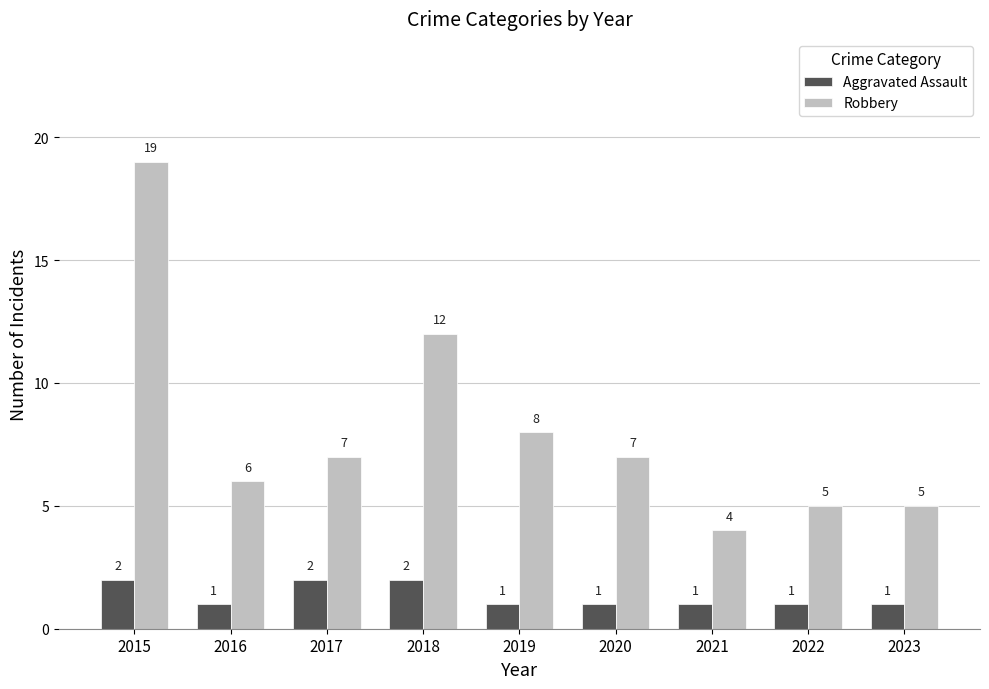

At which label does Robbery reach its peak?

2015